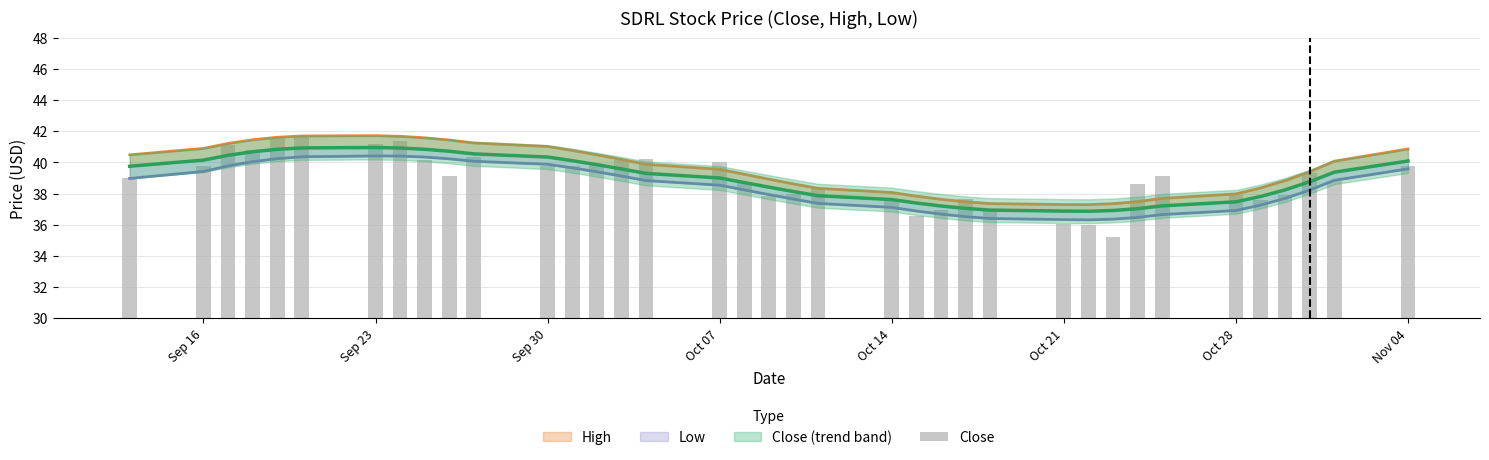

What is the average value?

38.9